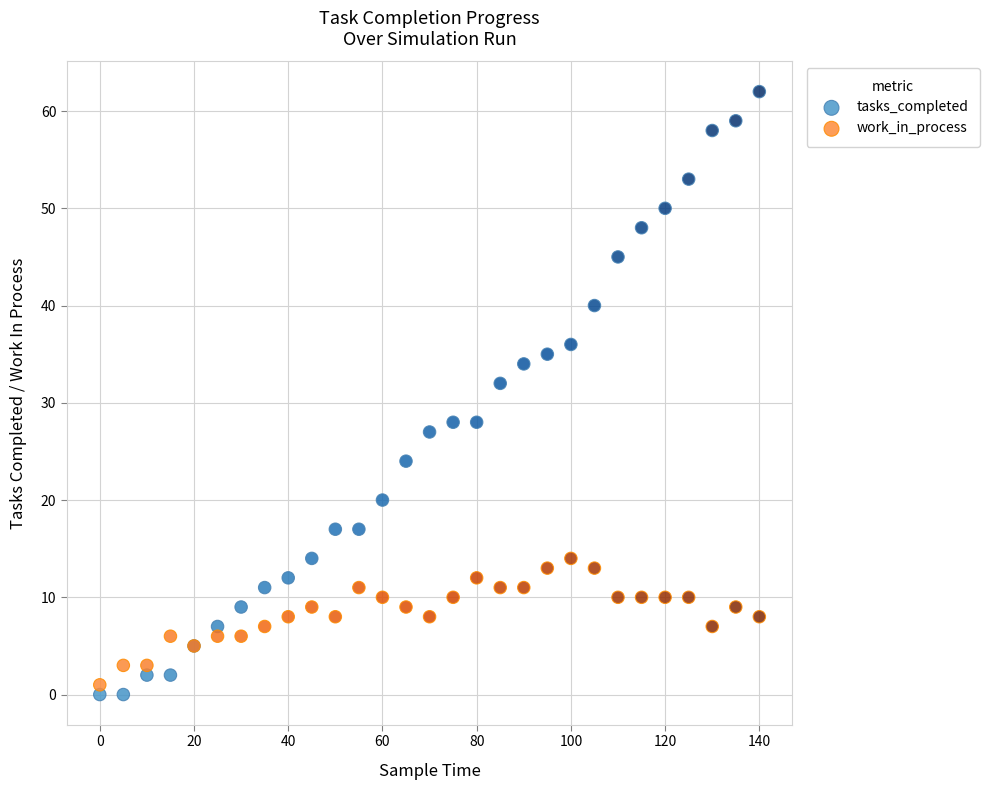

Which series reaches the maximum Y coordinate?

tasks_completed